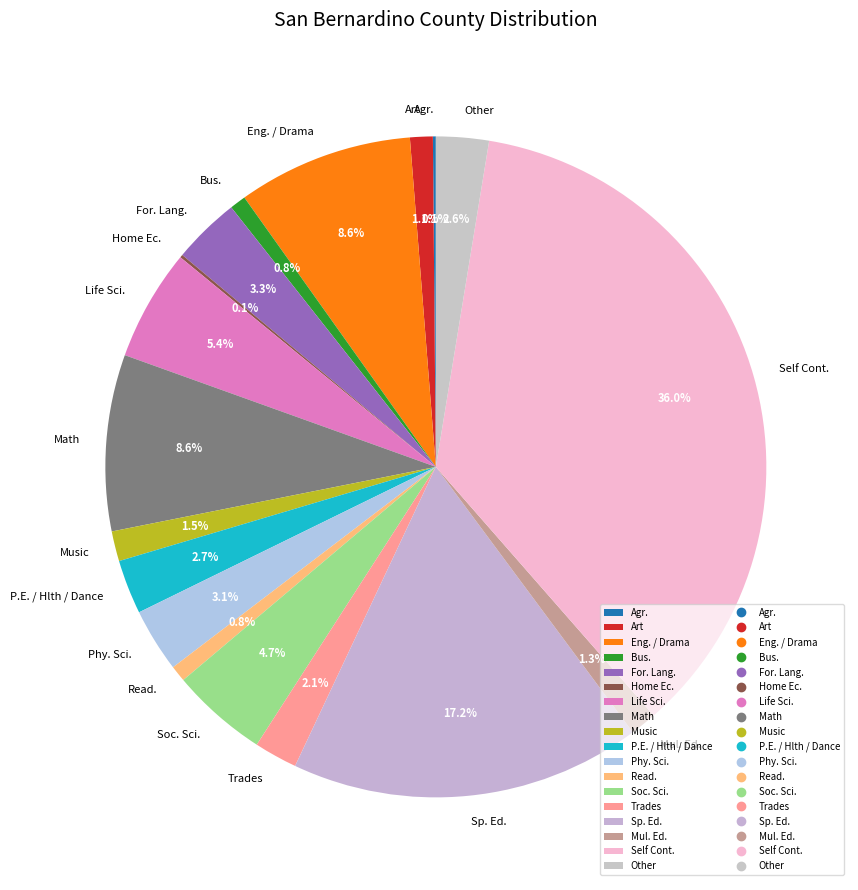

What is the total percentage of Mul. Ed. and Eng. / Drama?

9.9%